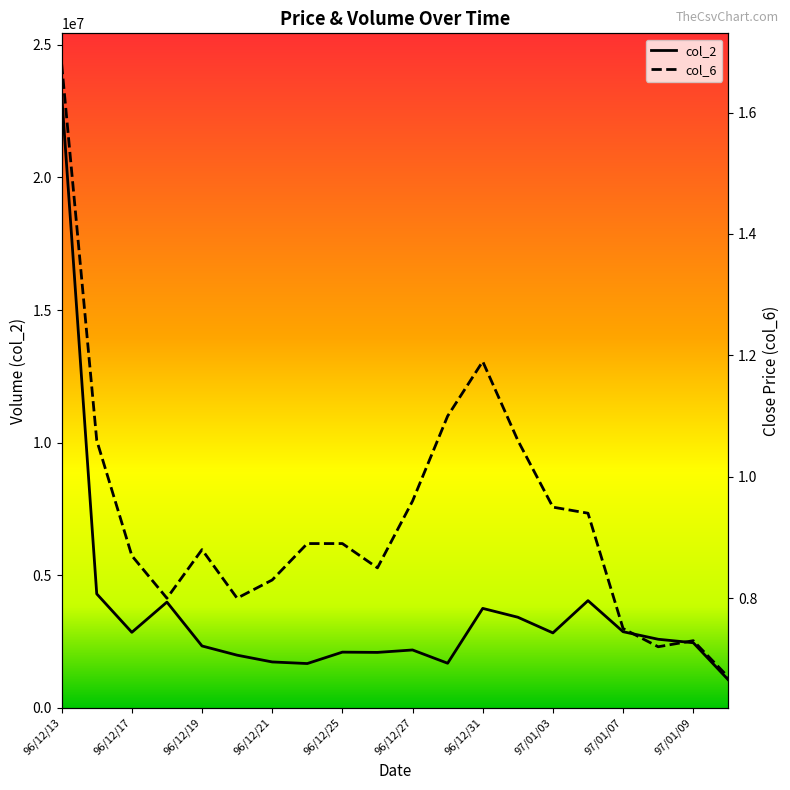

At which category does the chart reach its peak across all series?

96/12/13